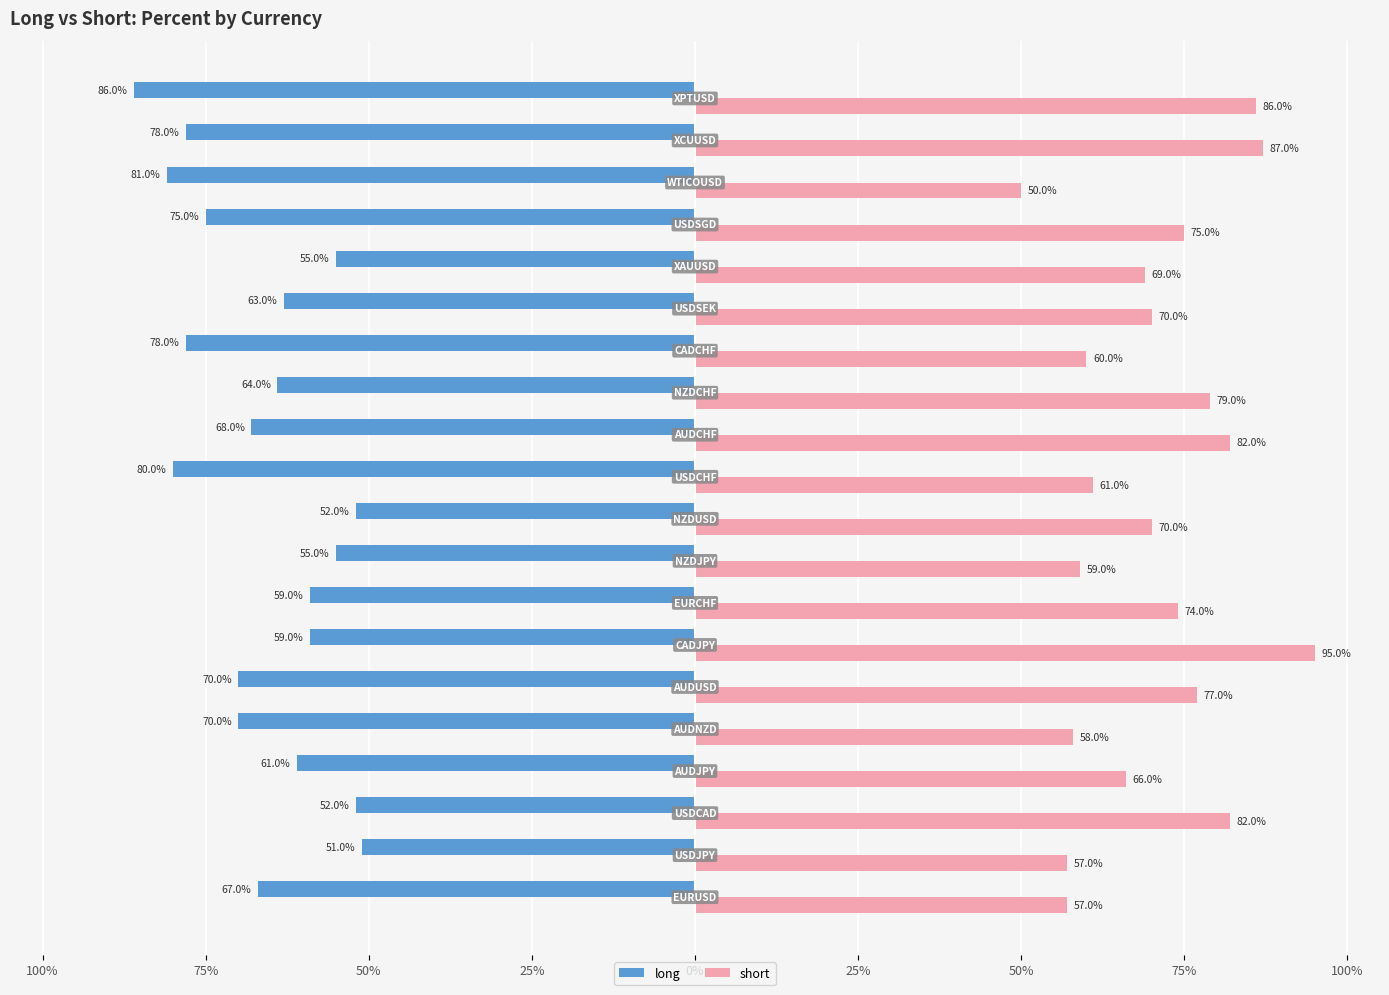

Reading left to right, list all the values displayed in this chart.

long: -0.7	-0.5	-0.5	-0.6	-0.7	-0.7	-0.6	-0.6	-0.6	-0.5	-0.8	-0.7	-0.6	-0.8	-0.6	-0.6	-0.8	-0.8	-0.8	-0.9
short: 0.6	0.6	0.8	0.7	0.6	0.8	0.9	0.7	0.6	0.7	0.6	0.8	0.8	0.6	0.7	0.7	0.8	0.5	0.9	0.9